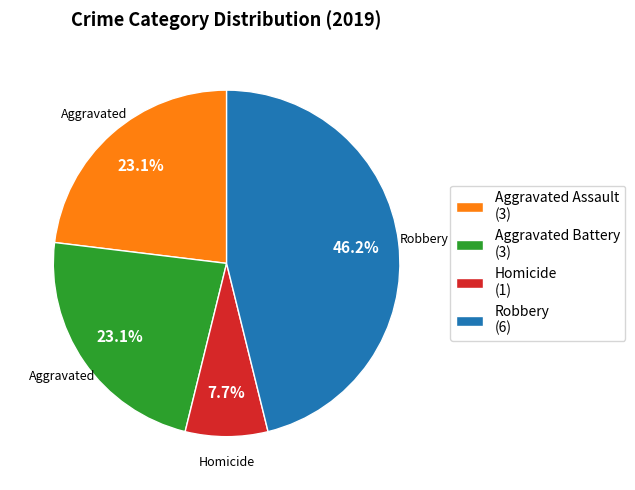

Does any single category account for the majority?

No